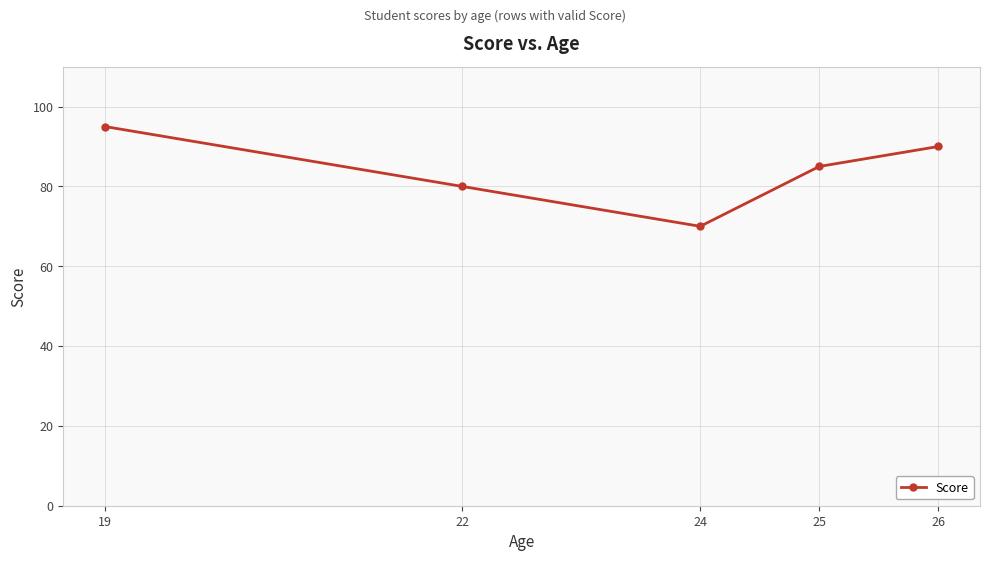

List the labels in order of value, smallest first.

24, 22, 25, 26, 19